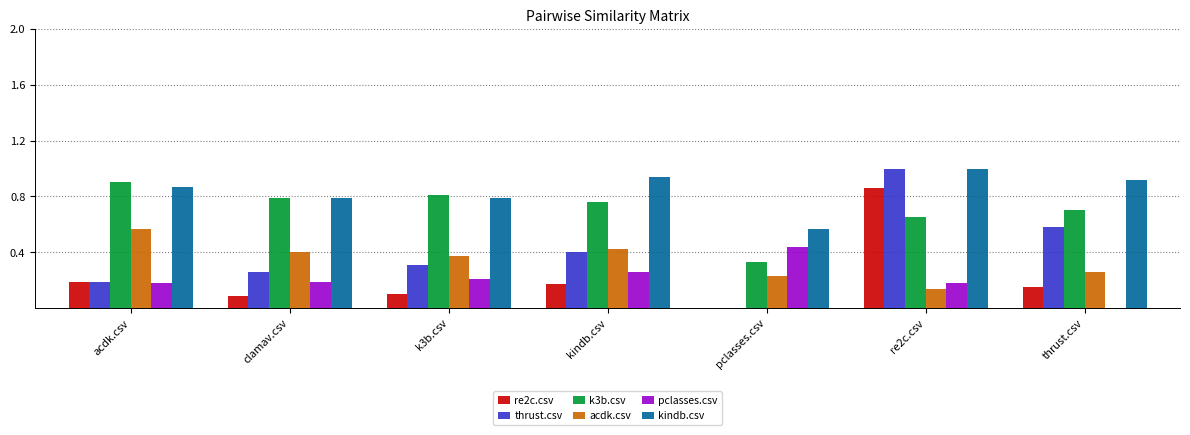

What are all the series names shown in the legend?

re2c.csv, thrust.csv, k3b.csv, acdk.csv, pclasses.csv, kindb.csv